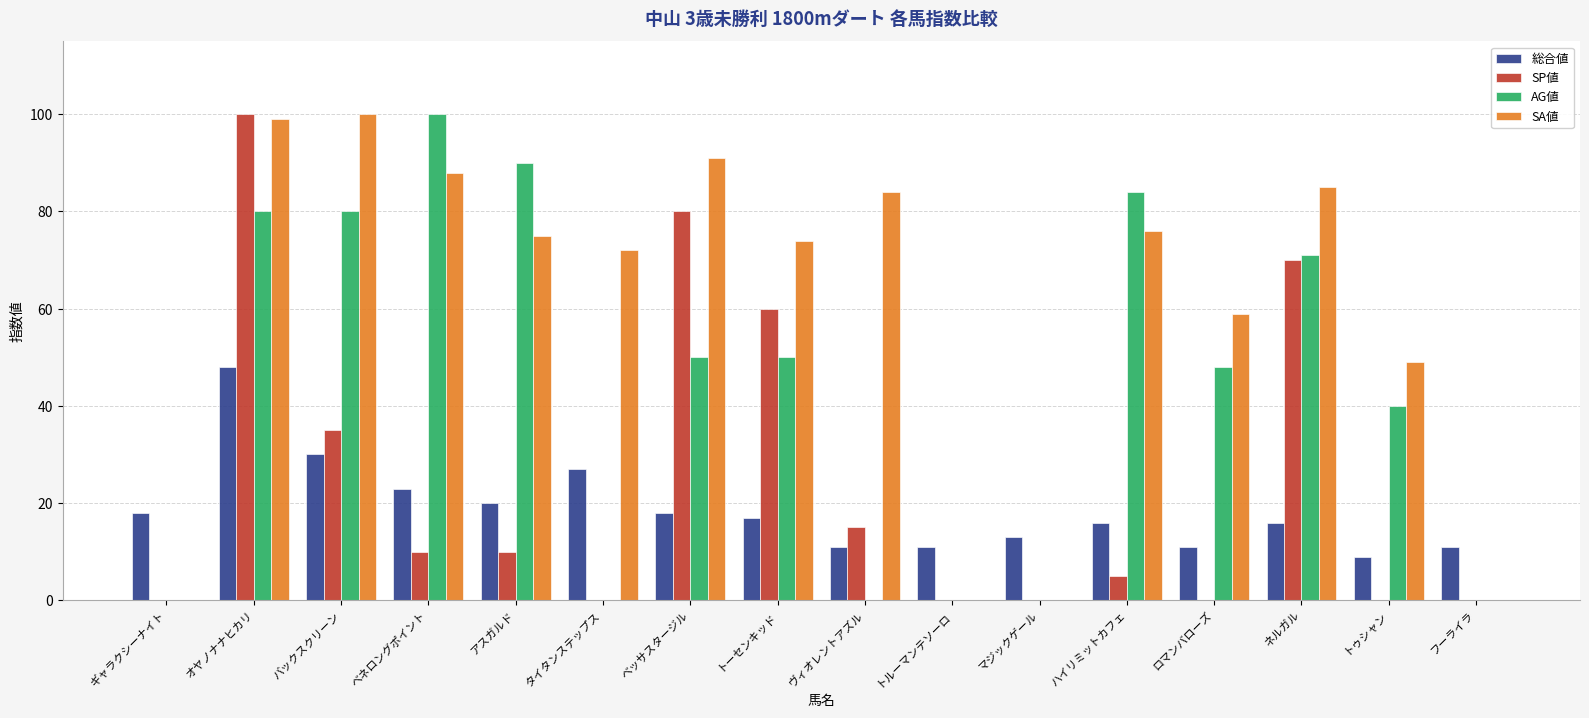

What is the maximum value for AG値?

100